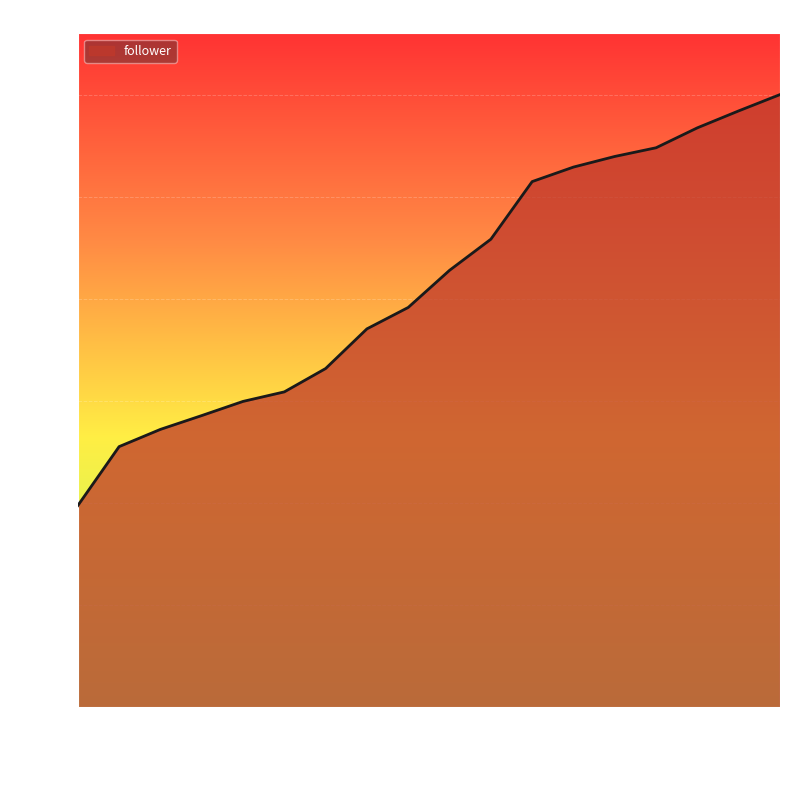

What is the difference between the maximum and minimum values?

11726